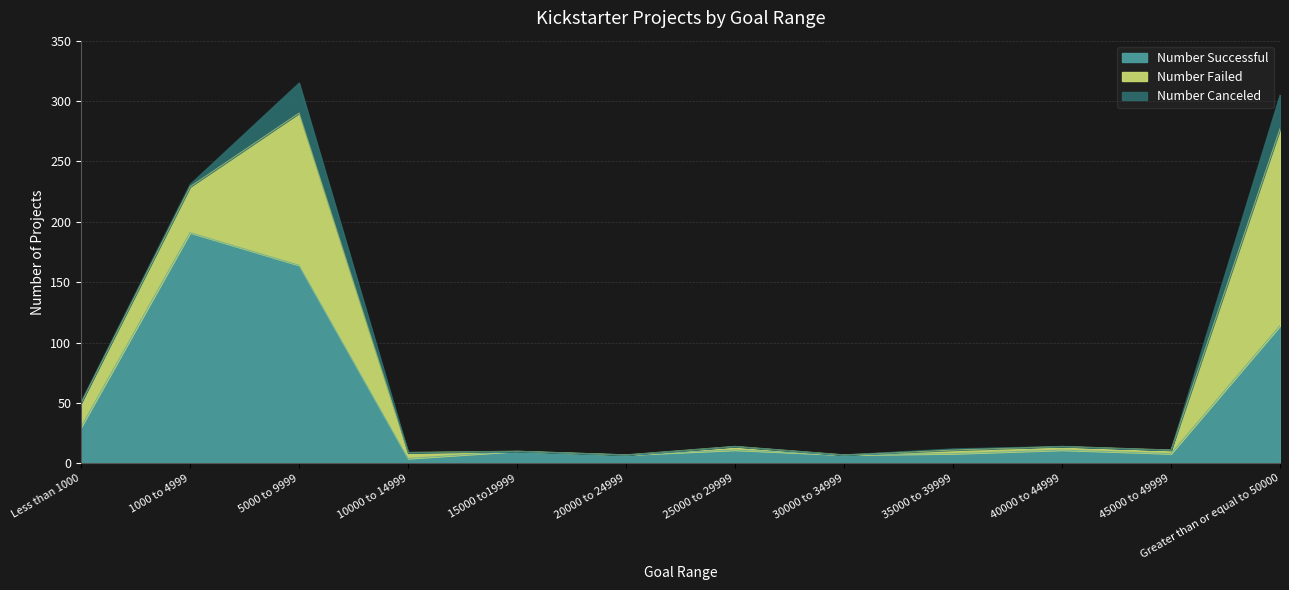

True or false: Number Successful and Number Canceled cross at least once.

False